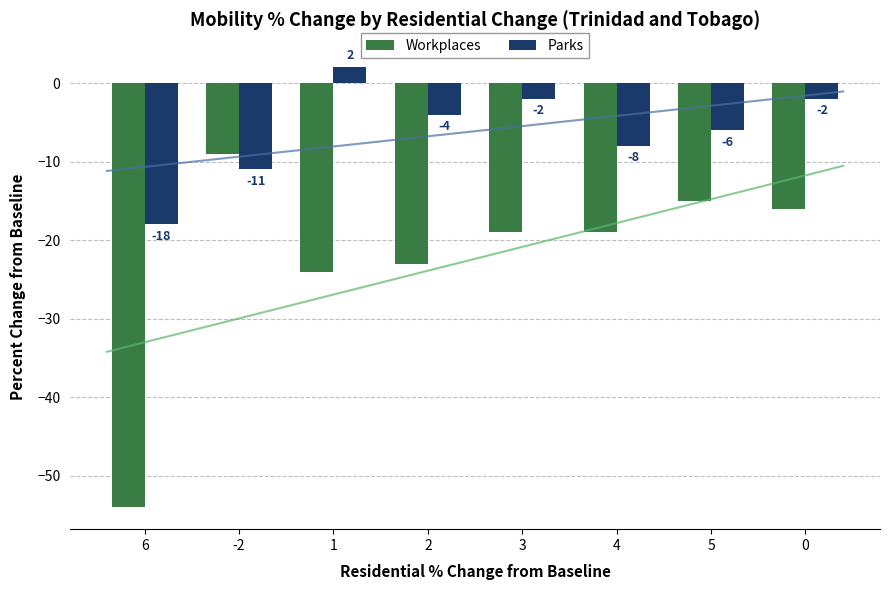

How many bars are there in total?

16